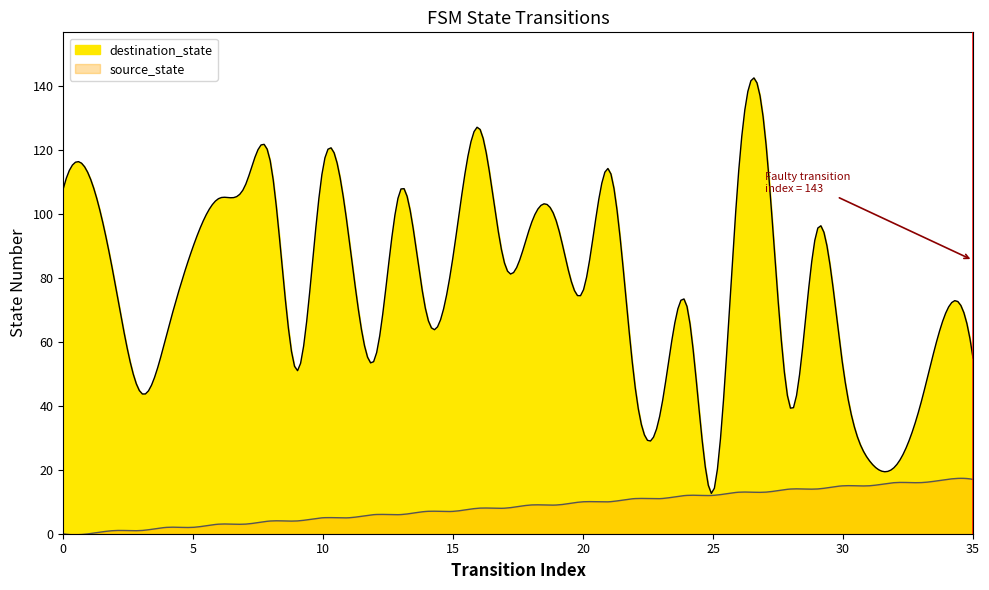

List the series in order of their overall mean, highest first.

destination_state, source_state